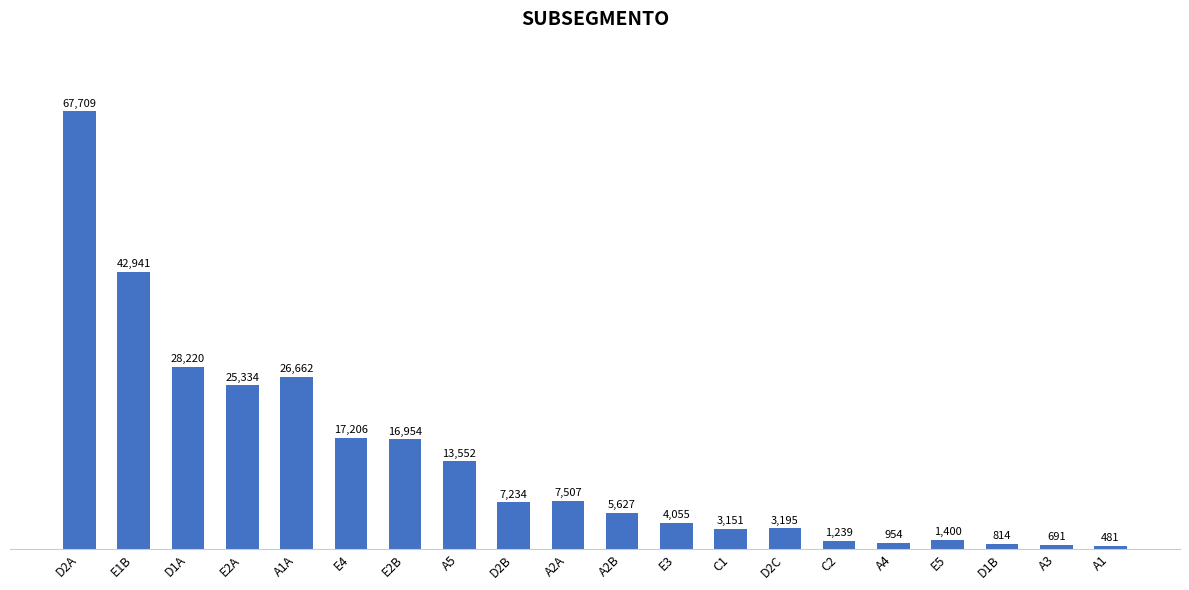

List the labels in order of value, largest first.

D2A, E1B, D1A, A1A, E2A, E4, E2B, A5, A2A, D2B, A2B, E3, D2C, C1, E5, C2, A4, D1B, A3, A1